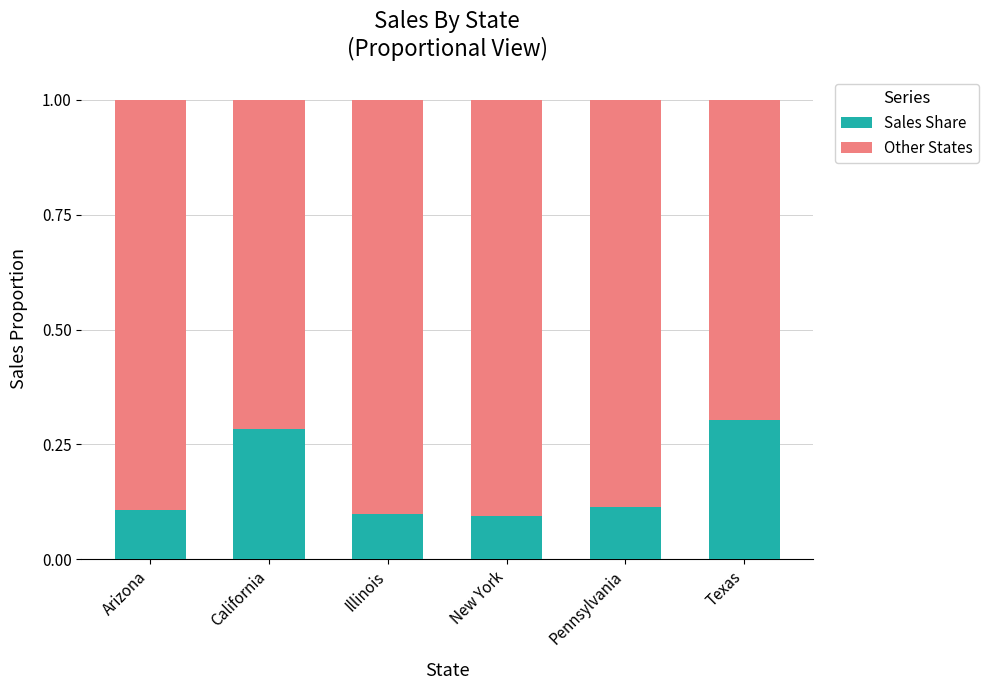

The value of Sales Share at California is 0.1. True or false?

False